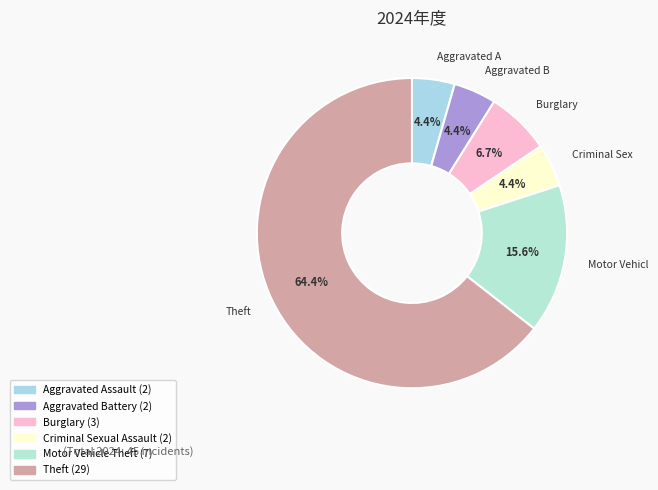

How many slices are in this pie chart?

6